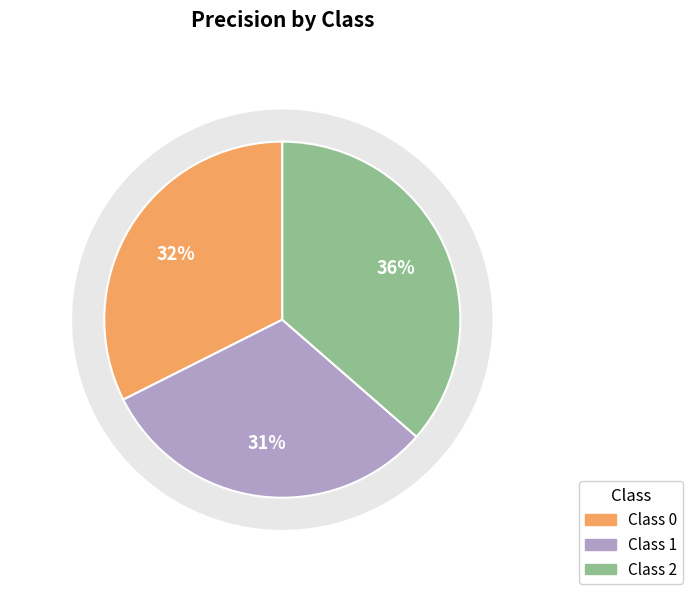

Which slice is the smallest?

1